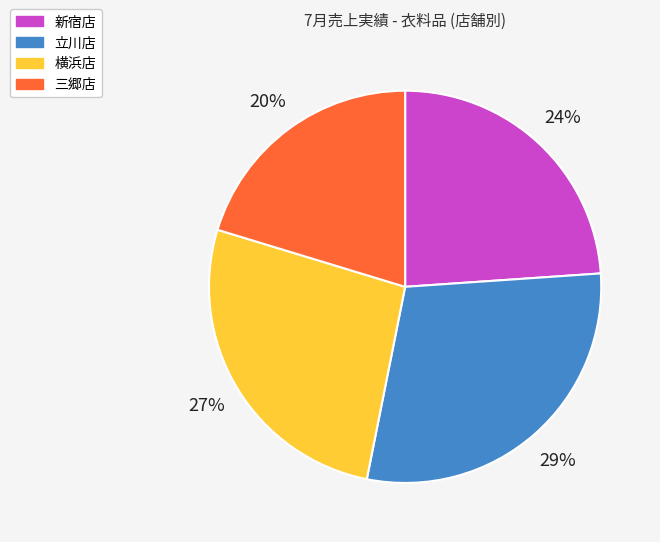

What percentage is the 三郷店 slice, to the nearest percent?

20%